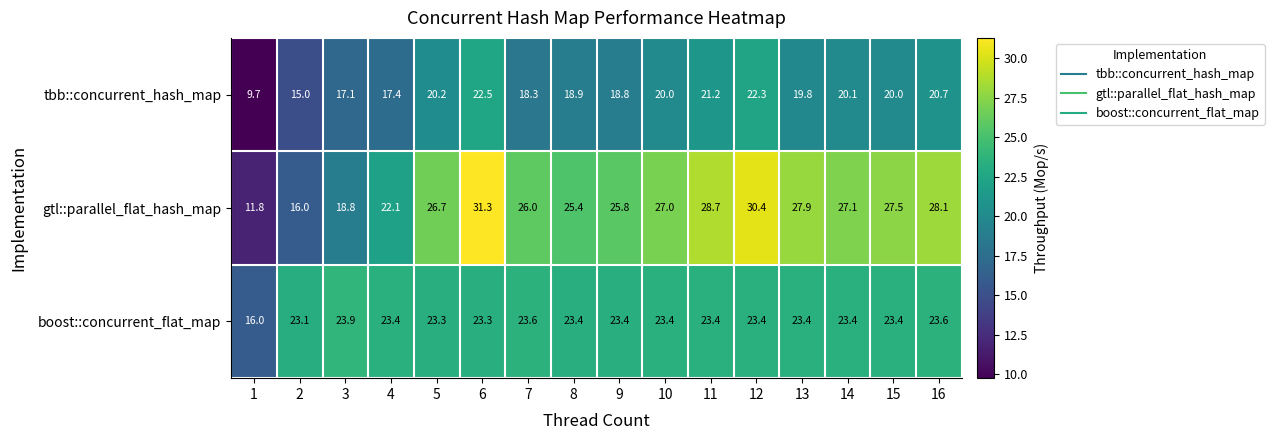

What is the spread (max minus min) of values at 1?

6.3